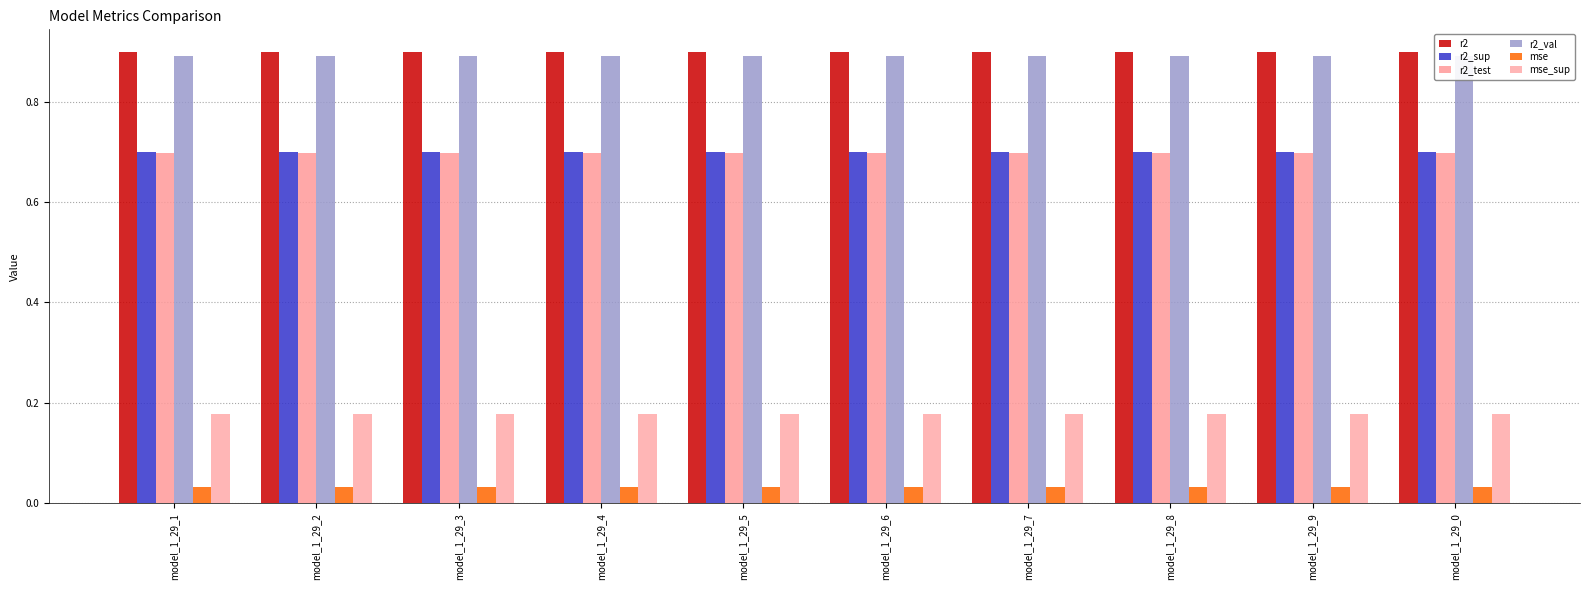

How many bars are there in each group?

6